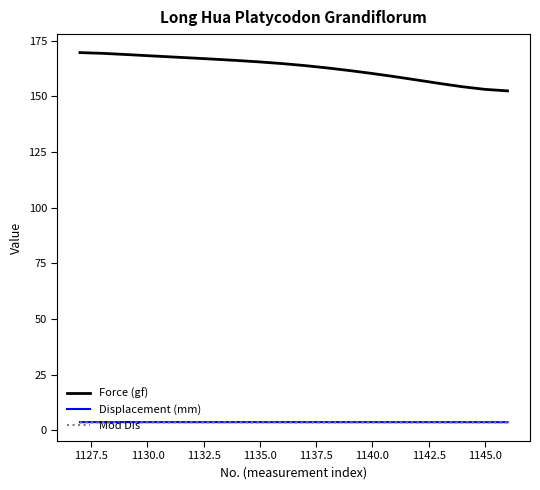

Which series has the largest total across all categories?

Force (gf)